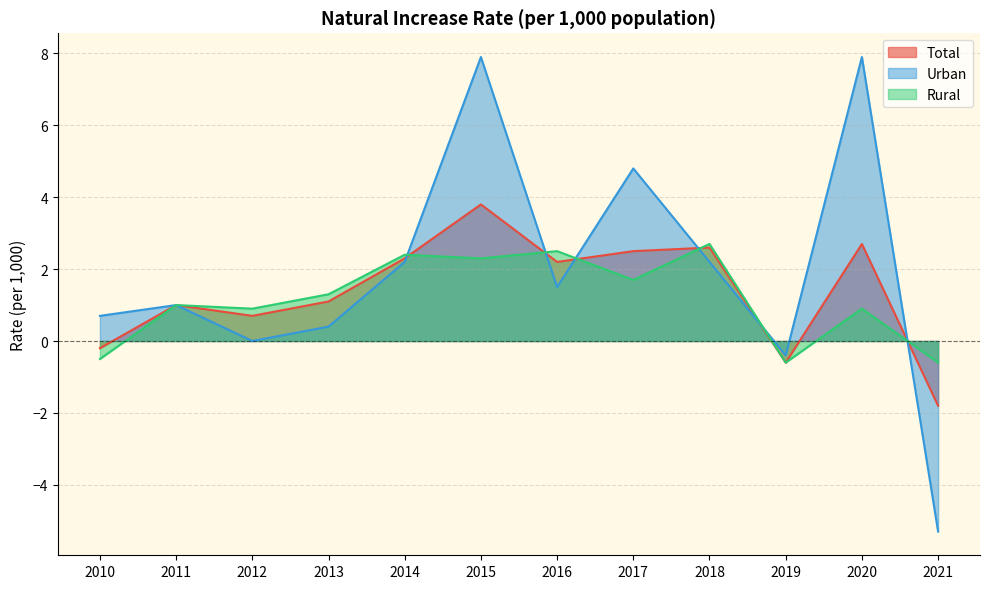

Which series changed the most between 2013 and 2021?

Urban